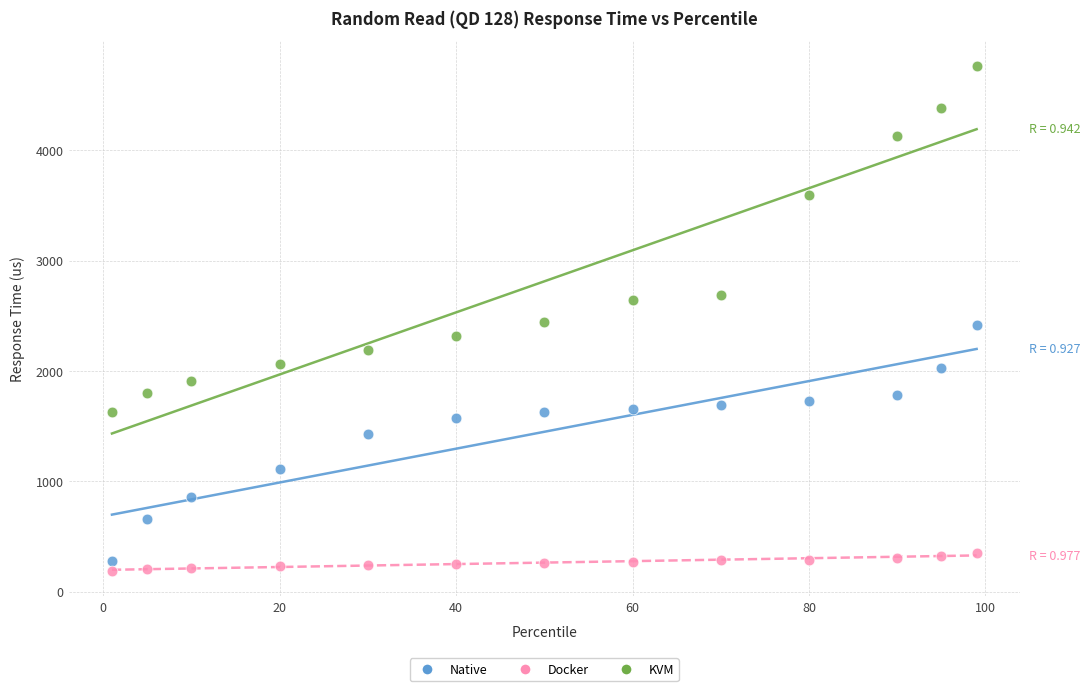

Which series has the largest Y range (max minus min)?

KVM